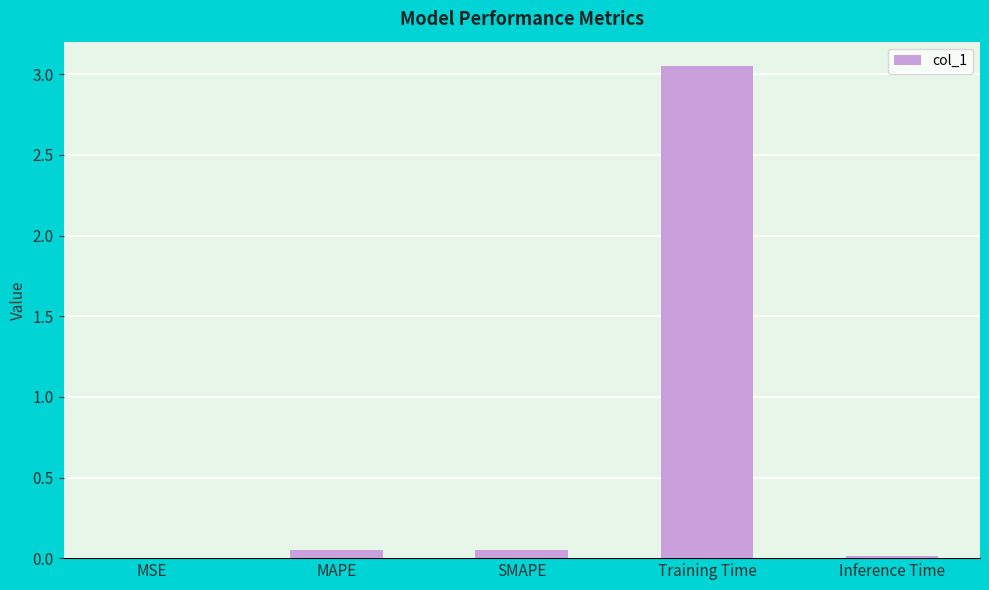

True or false: the data shows 0.0 at MSE.

True